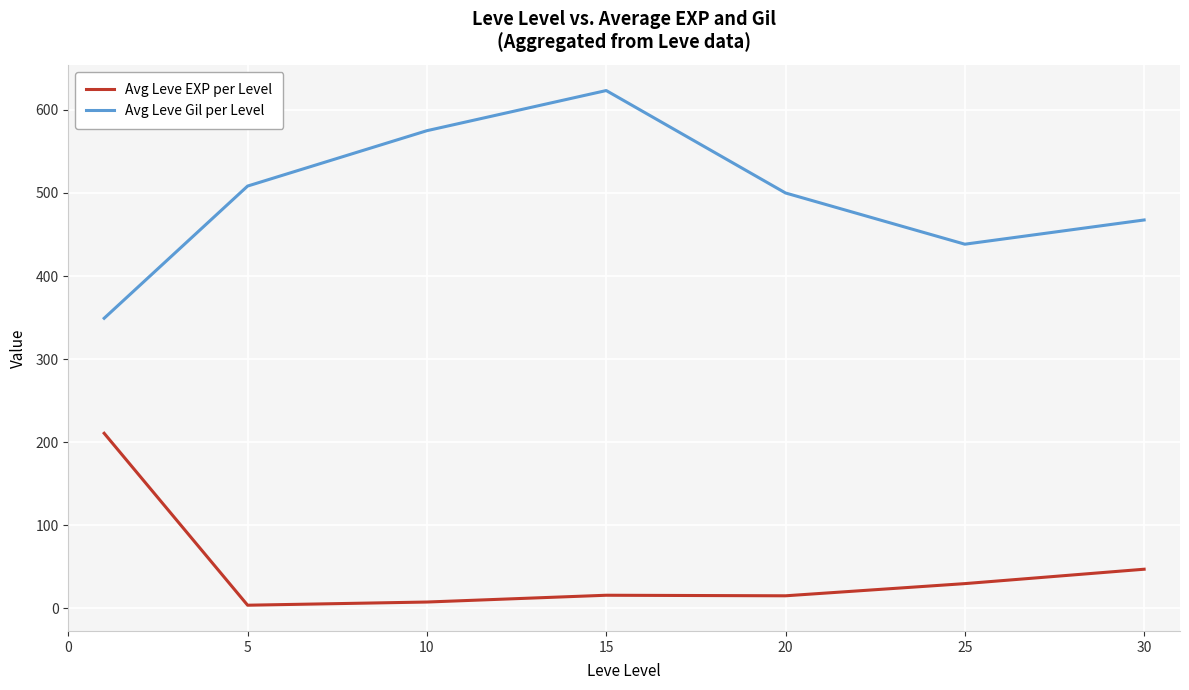

How many lines are shown in the chart?

2